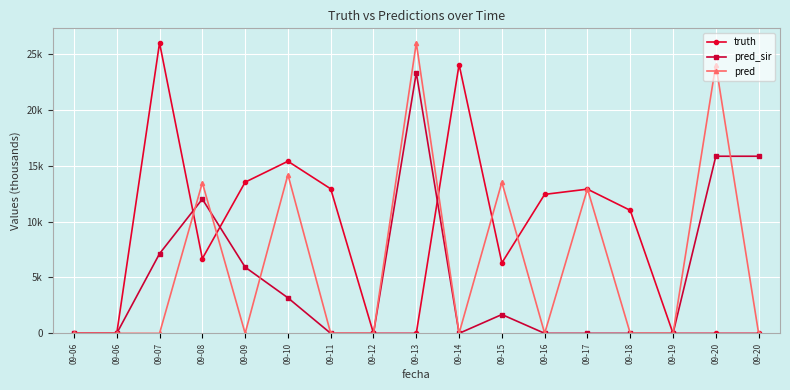

Reading right to left, transcribe all the data shown in this chart.

truth: 09-20=0.0	09-20=0.0	09-19=0.0	09-18=11.0	09-17=12.9	09-16=12.4	09-15=6.3	09-14=24.0	09-13=0.0	09-12=0.0	09-11=12.9	09-10=15.4	09-09=13.5	09-08=6.7	09-07=26.0	09-06=0.0	09-06=0.0
pred_sir: 09-20=15.8	09-20=15.8	09-19=0.0	09-18=0.0	09-17=0.0	09-16=0.0	09-15=1.7	09-14=0.0	09-13=23.3	09-12=0.0	09-11=0.0	09-10=3.2	09-09=5.9	09-08=12.0	09-07=7.1	09-06=0.0	09-06=0.0
pred: 09-20=0.0	09-20=24.0	09-19=0.0	09-18=0.0	09-17=12.9	09-16=0.0	09-15=13.5	09-14=0.0	09-13=26.0	09-12=0.0	09-11=0.0	09-10=14.2	09-09=0.0	09-08=13.5	09-07=0.0	09-06=0.0	09-06=0.0